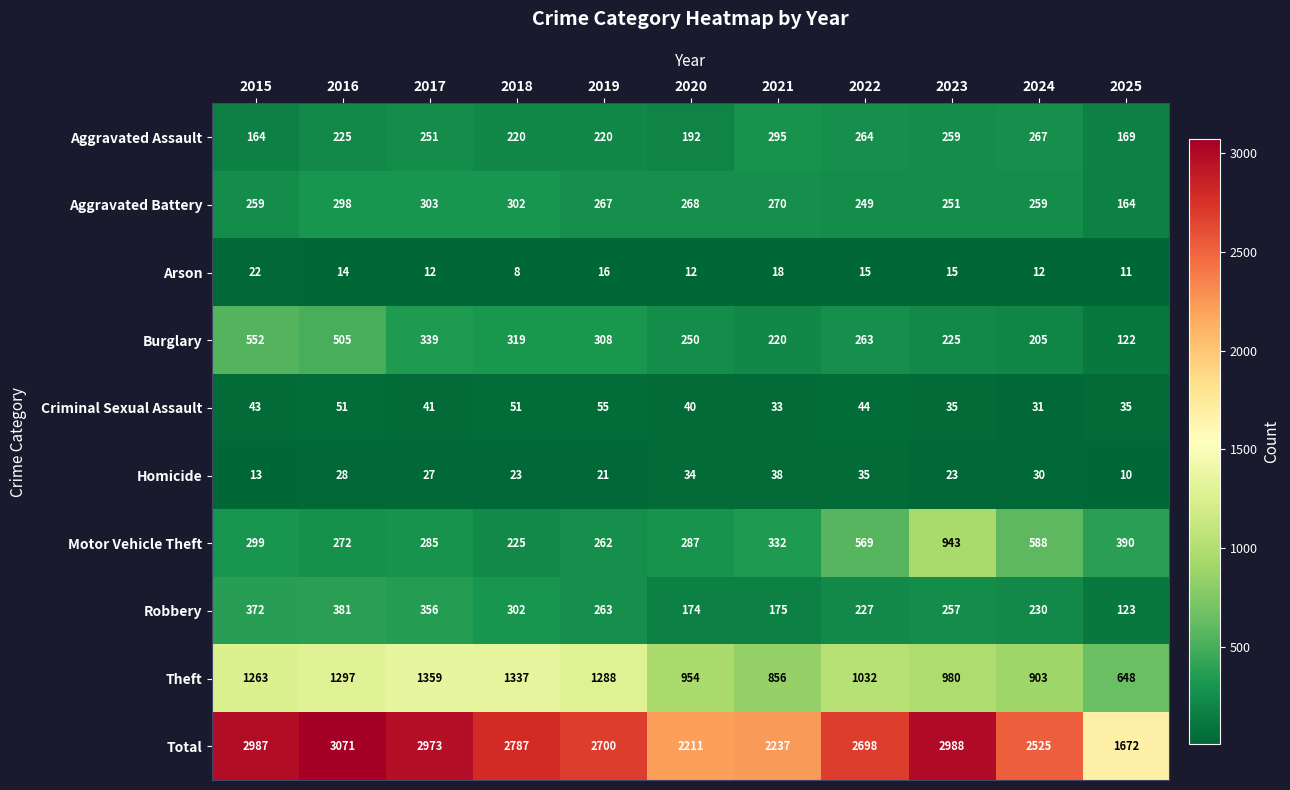

What is the total value across all series at 2015?

5974